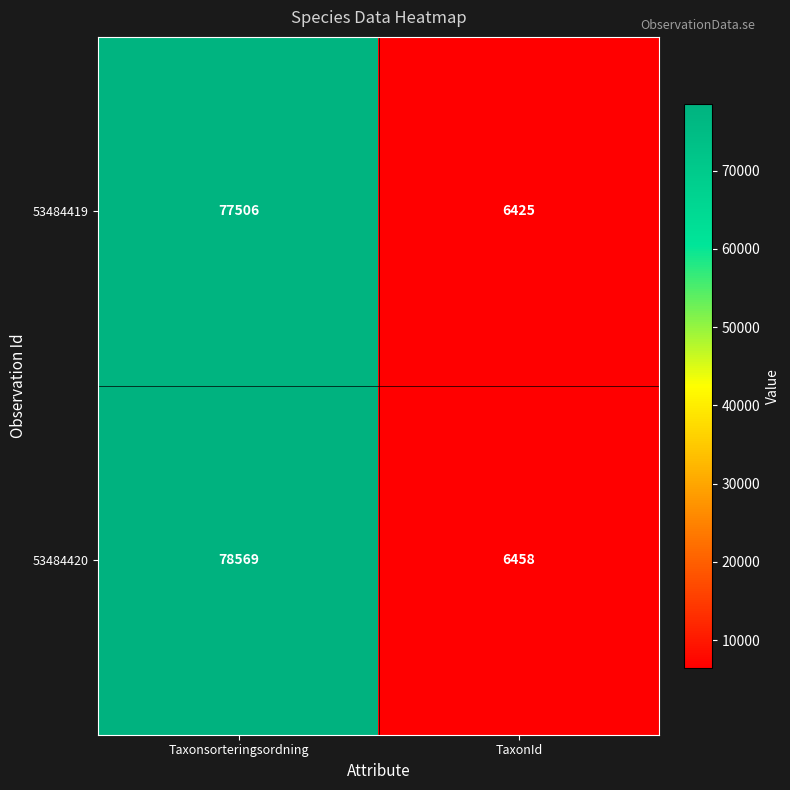

Which series changed the most between Taxonsorteringsordning and TaxonId?

53484420